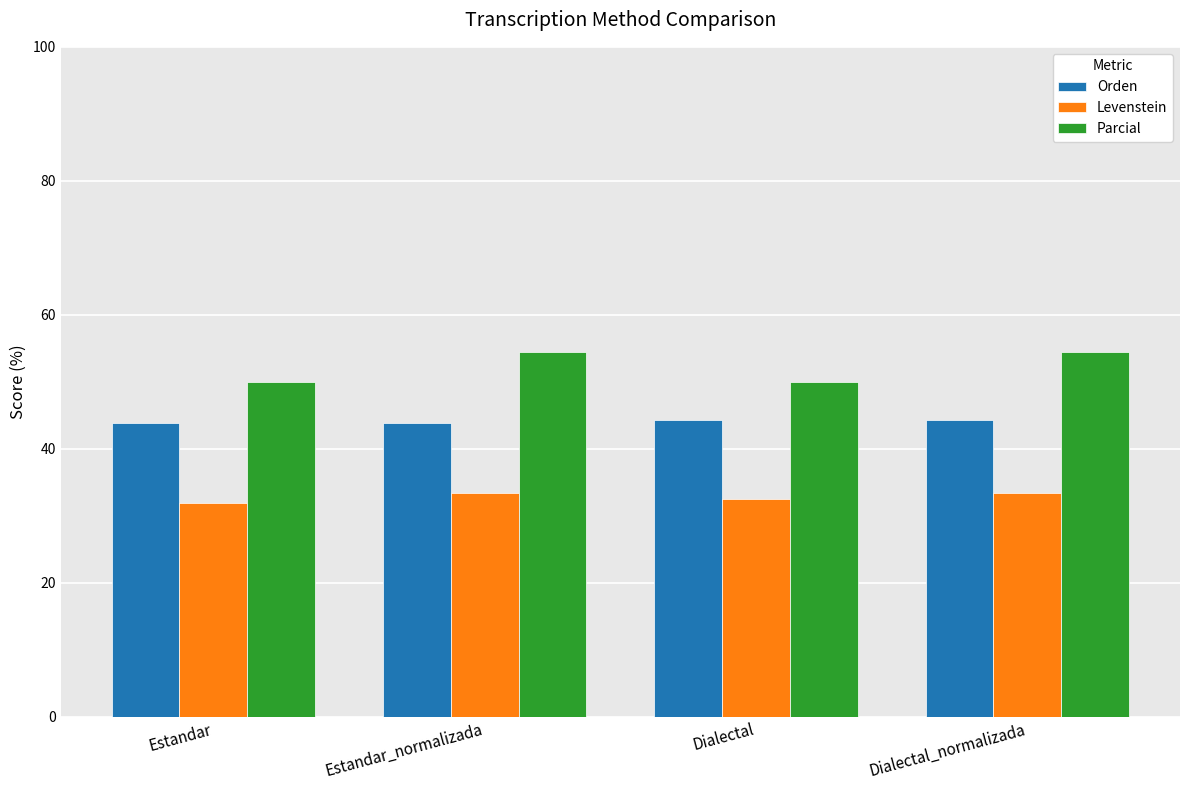

What is the sum of all Parcial values?

209.0